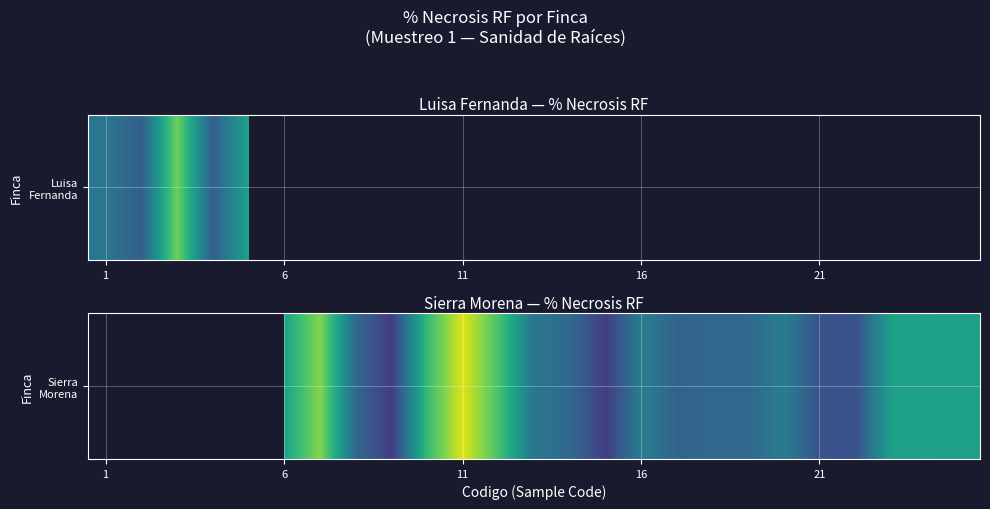

Which category has the lowest value across all series?

8